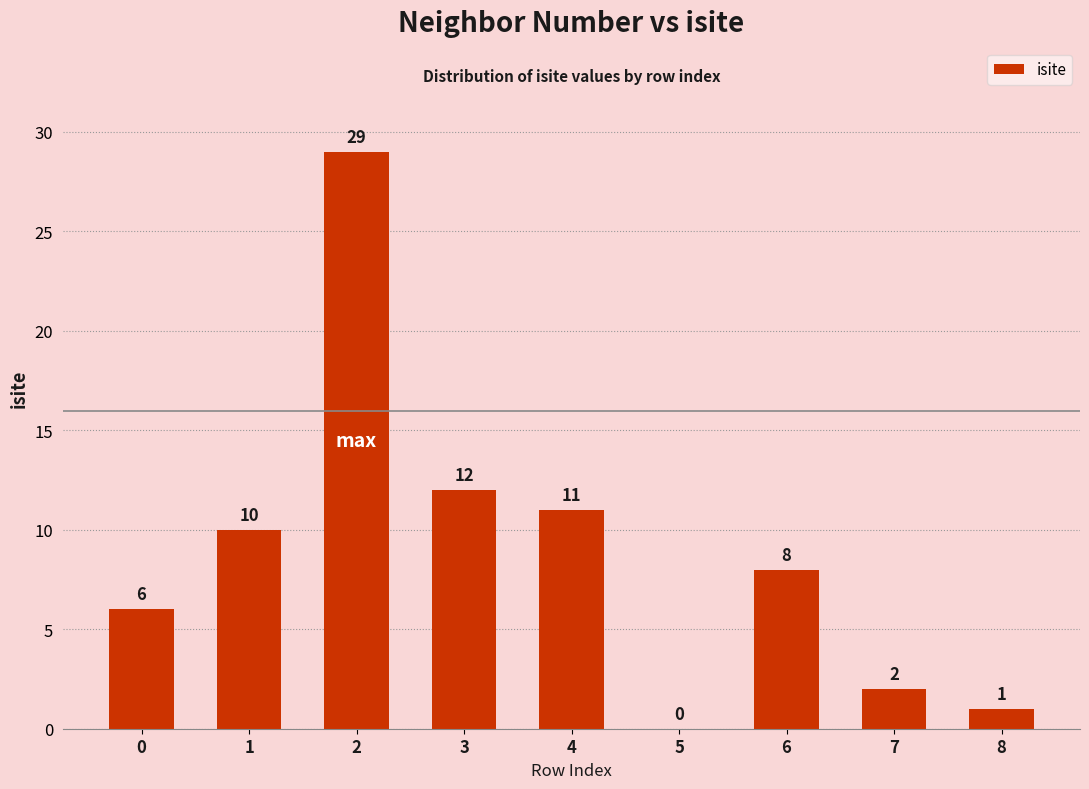

Is it true that the value at 3 is 12?

True